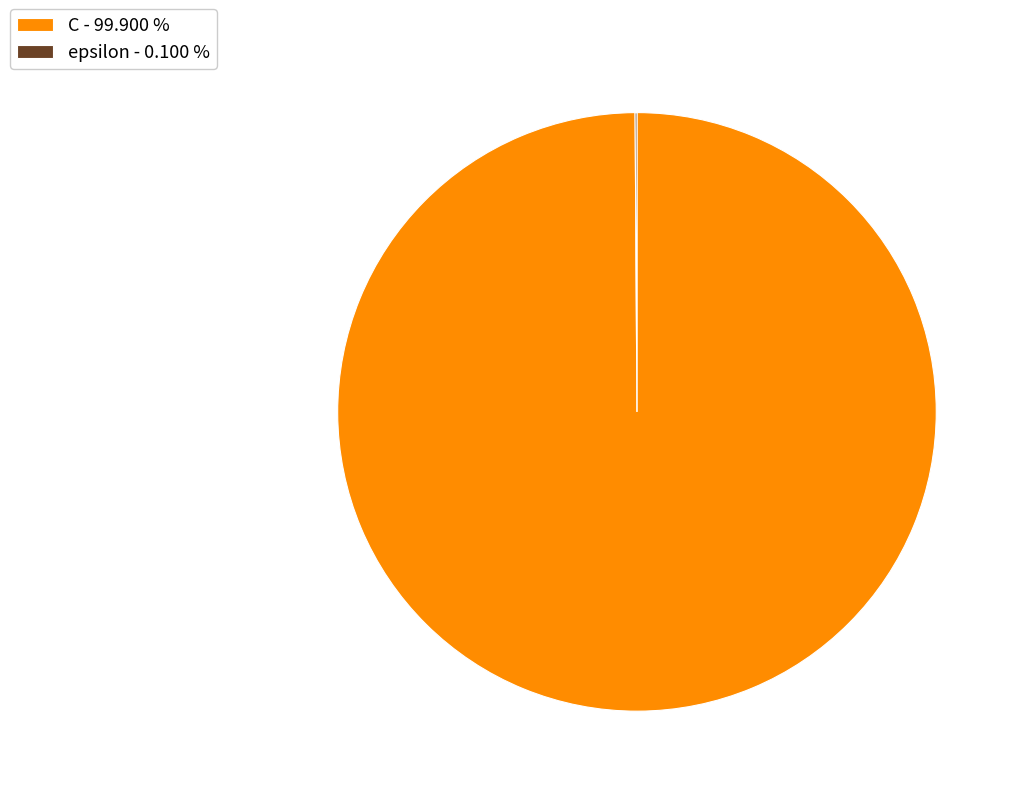

Is there a majority slice in this chart?

Yes